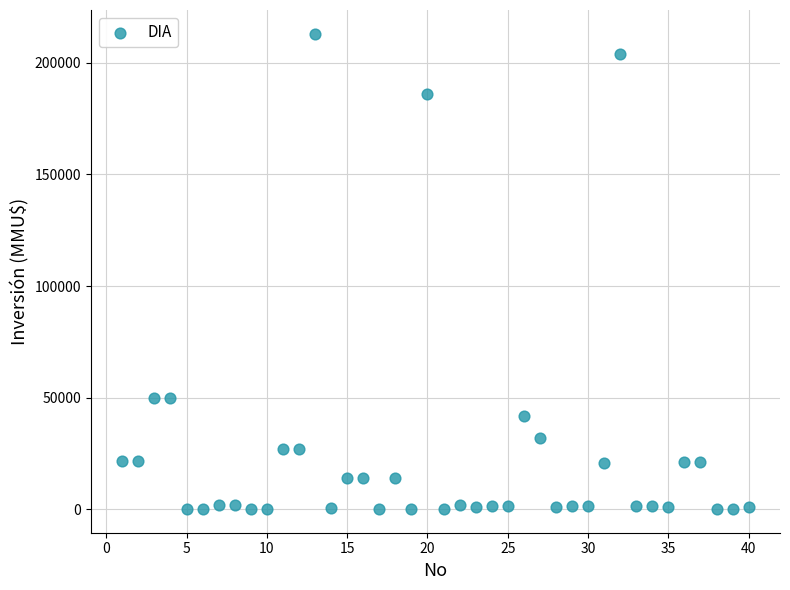

How many points are shown in the scatter plot?

40